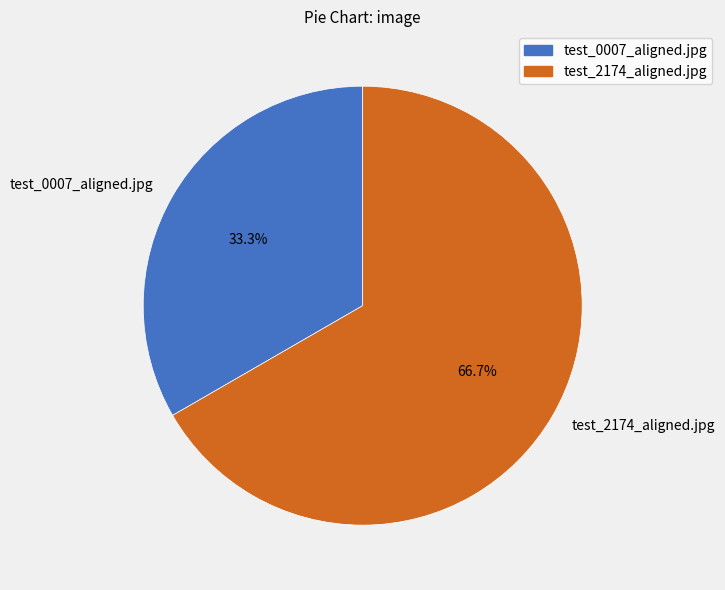

The test_0007_aligned.jpg slice represents 47% of the pie. True or false?

False